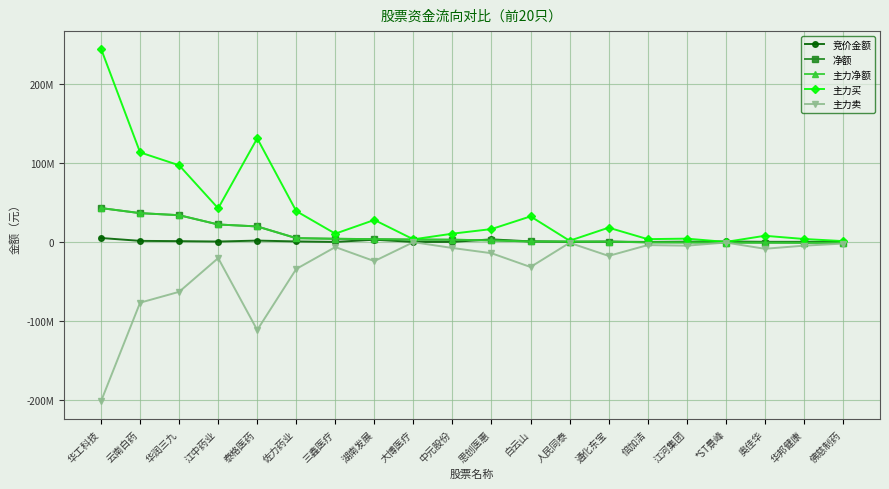

Where is 净额 nearest to the value 20936875?

江中药业